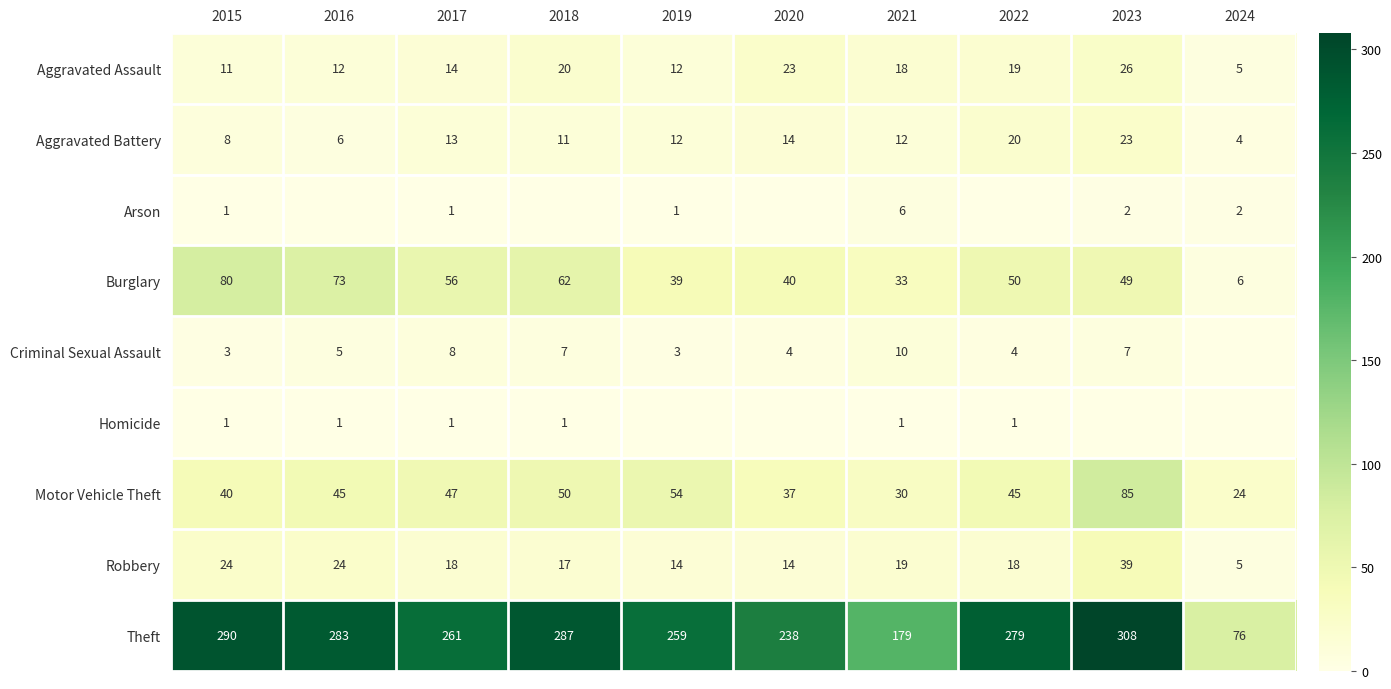

Where does the Aggravated Battery series first go above 12?

2017